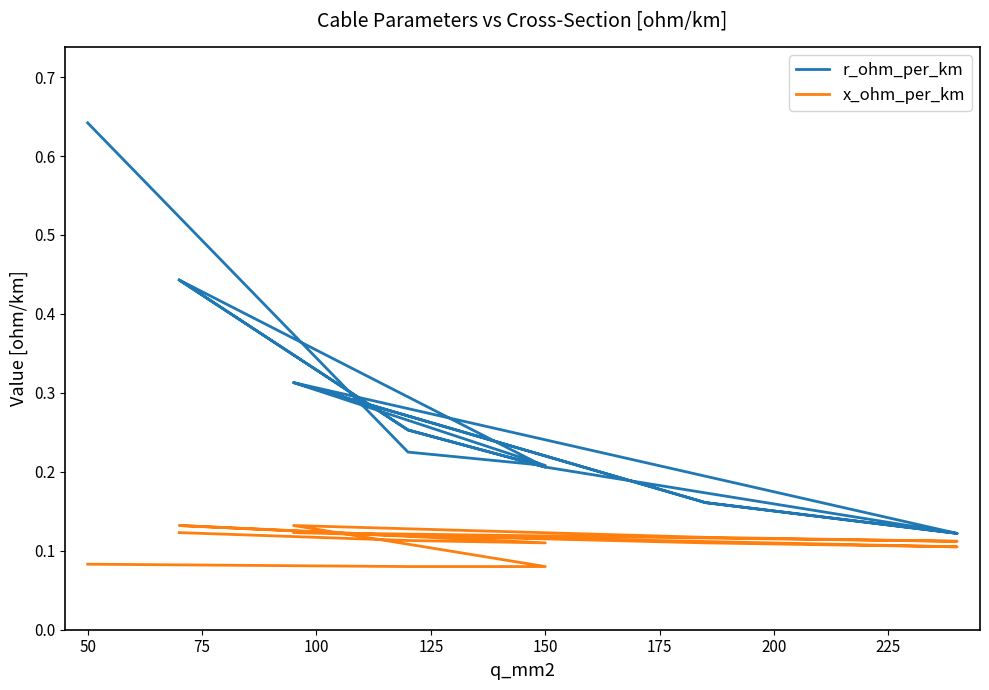

True or false: x_ohm_per_km has more than 0 interior local peaks.

True